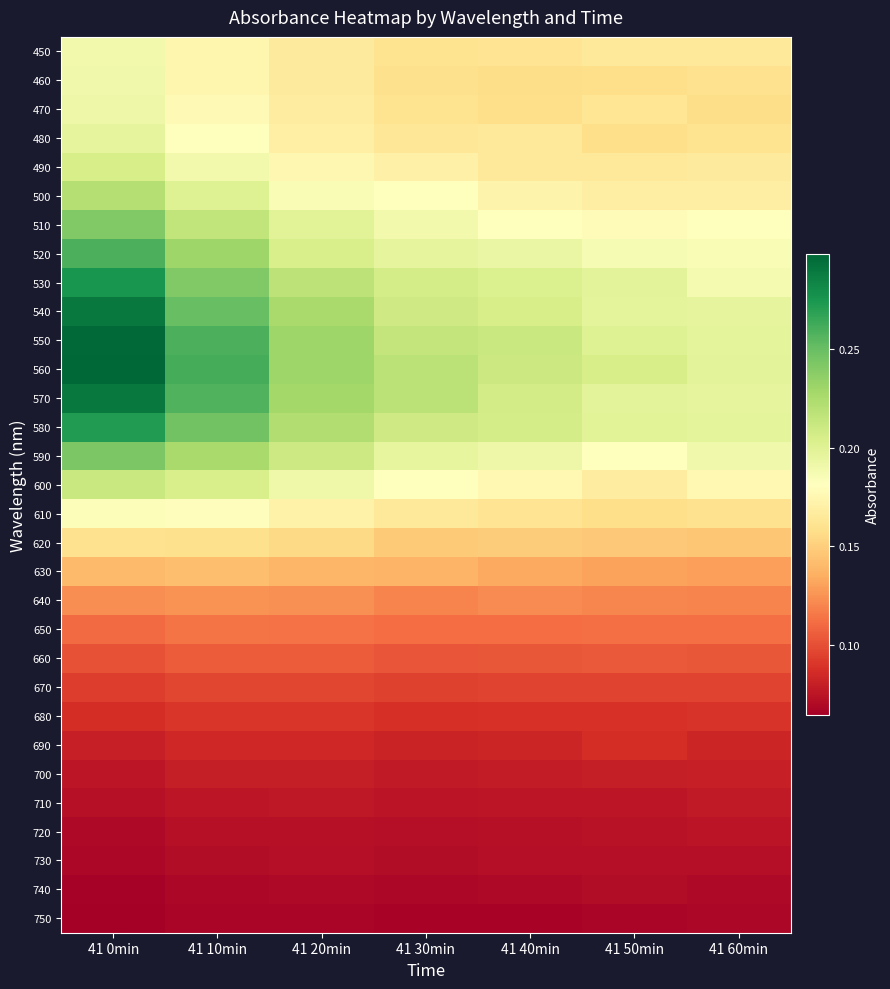

Between 41 10min and 41 60min, which is larger?

41 10min